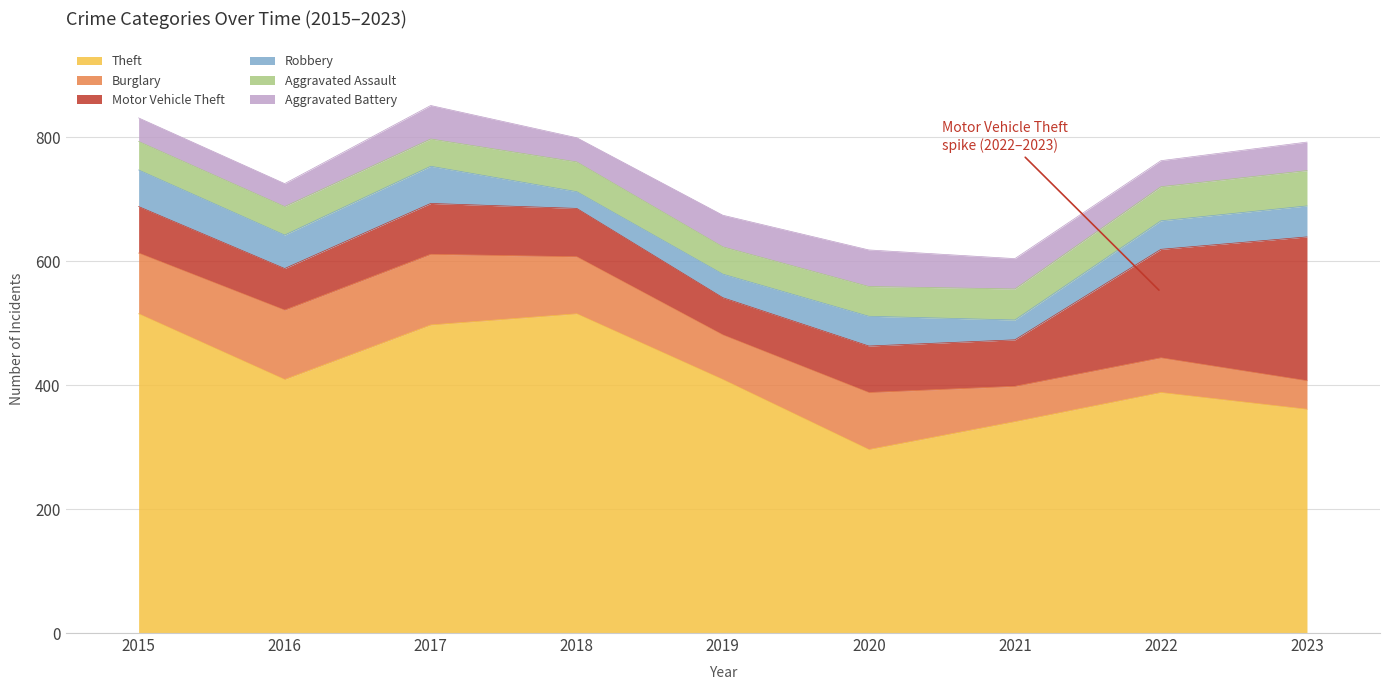

Which series has the largest total across all categories?

Theft